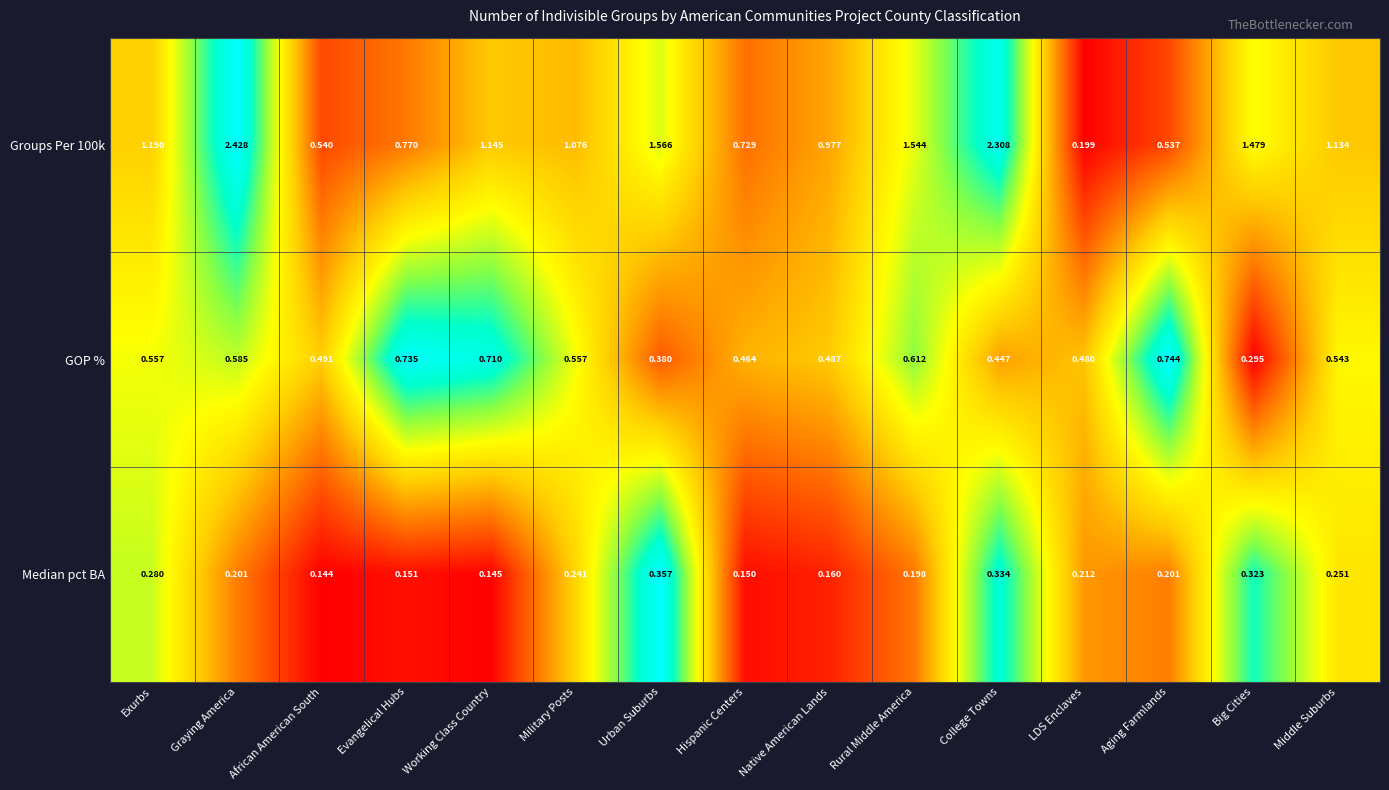

What is the difference between the highest and lowest values at Middle Suburbs?

0.9